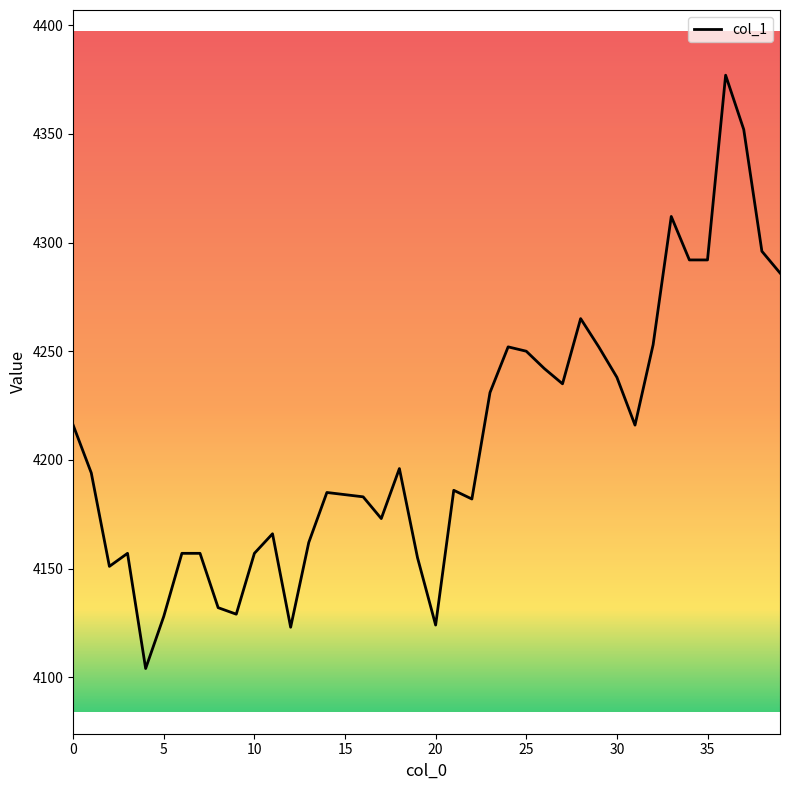

What is the maximum value shown in the chart?

4377